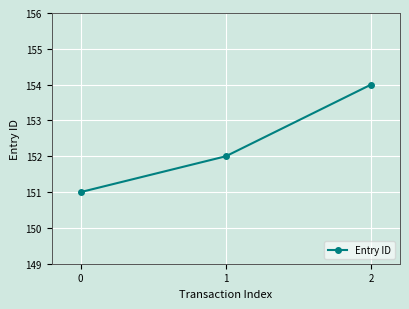

List the labels in order of value, largest first.

2, 1, 0